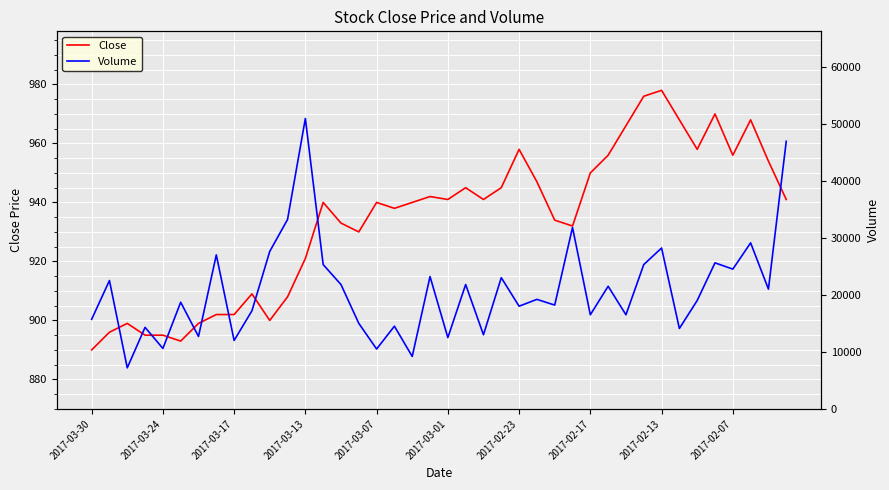

Reading right to left, list all the values displayed in this chart.

Close: 941	954	968	956	970	958	968	978	976	966	956	950	932	934	947	958	945	941	945	941	942	940	938	940	930	933	940	921	908	900	909	902	902	899	893	895	895	899	896	890
Volume: 46900	21000	29100	24500	25600	19000	14100	28200	25300	16500	21500	16500	31800	18200	19200	18000	23000	13000	21800	12500	23200	9200	14500	10500	15000	21800	25300	50900	33200	27600	17200	12000	27000	12700	18700	10600	14300	7200	22500	15700